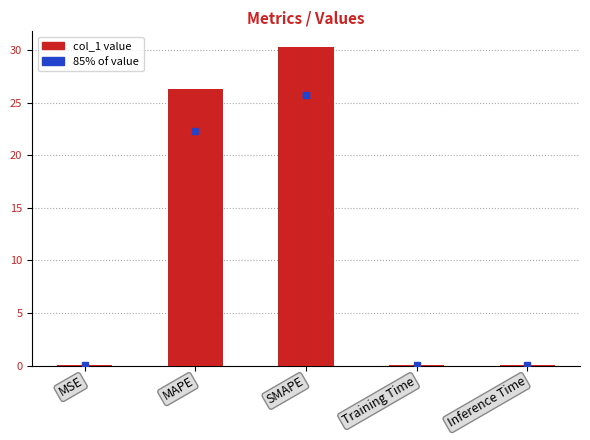

Which label corresponds to the largest value in the chart?

SMAPE